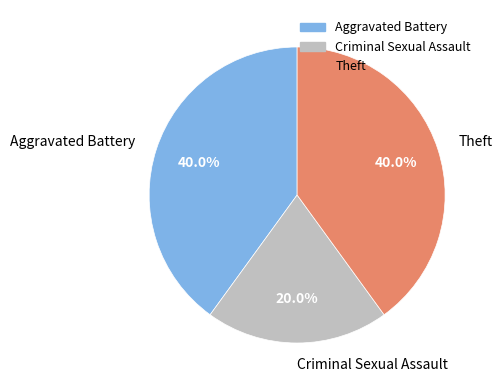

Which category has the smallest portion of the pie?

Criminal Sexual Assault